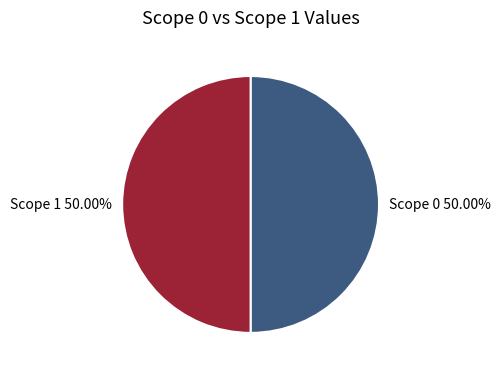

Is the sum of Scope 0 and Scope 1 greater than half?

Yes